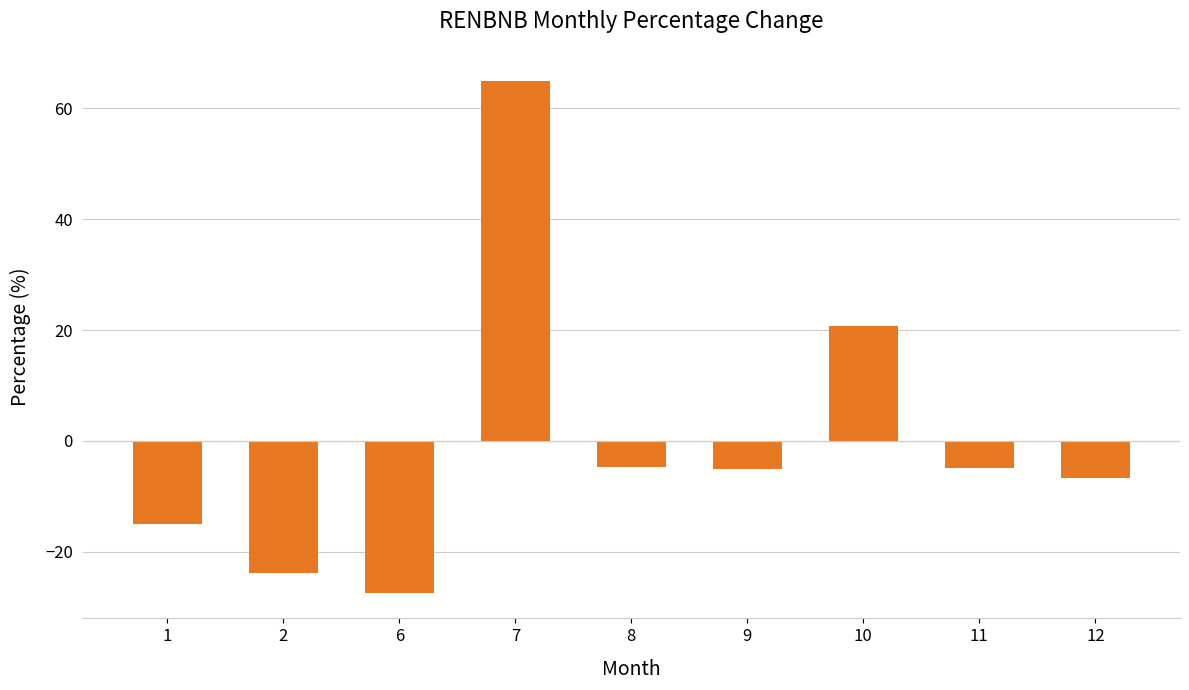

The value at 2 is -37.9. True or false?

False